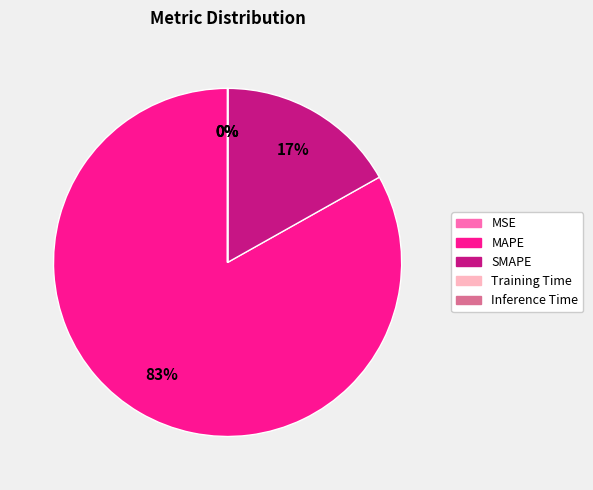

True or false: SMAPE accounts for 24% of the total.

False